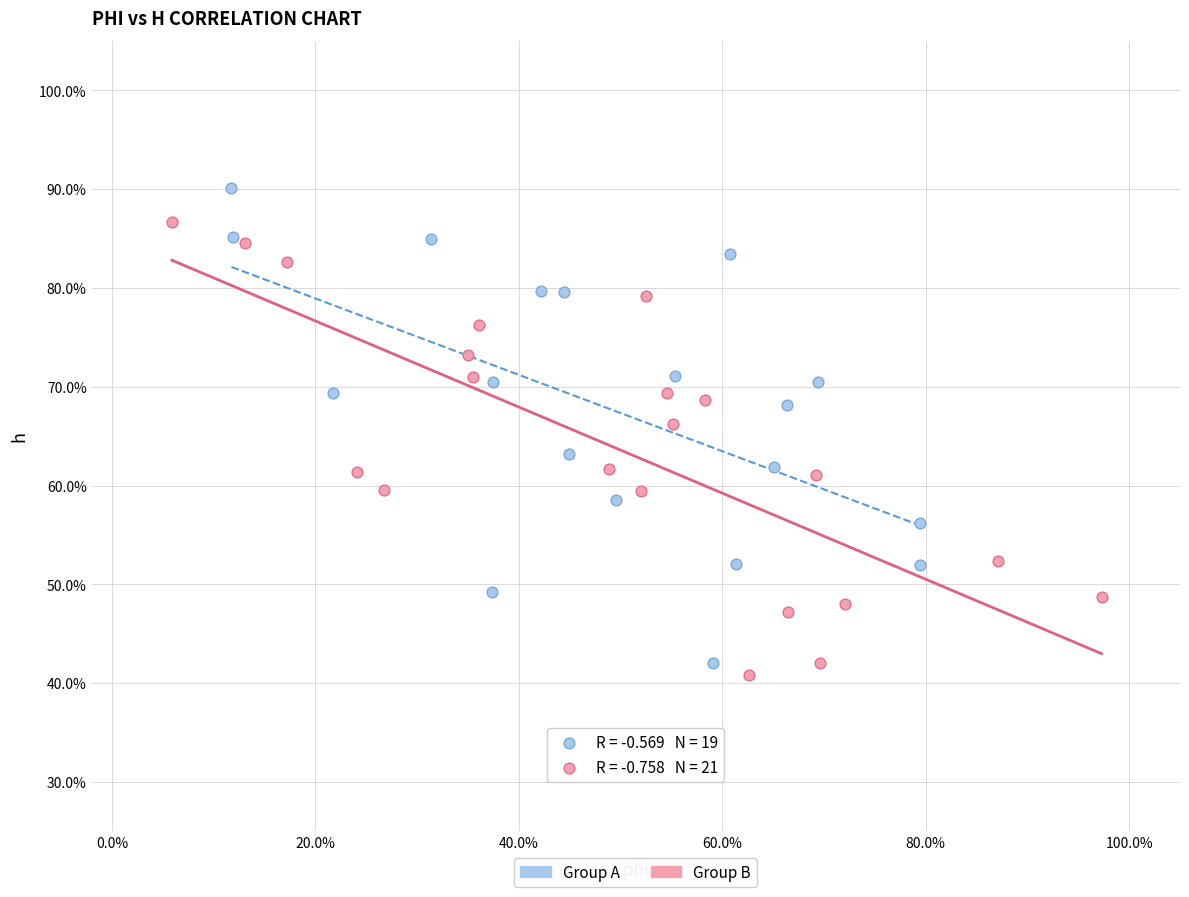

Which series reaches the minimum Y coordinate?

Group B